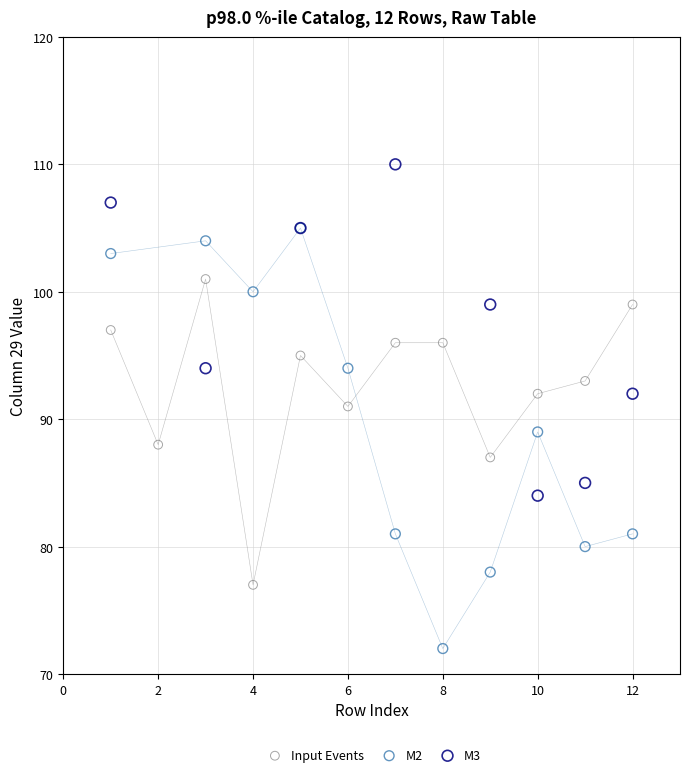

Which series contains the highest Y value?

M3